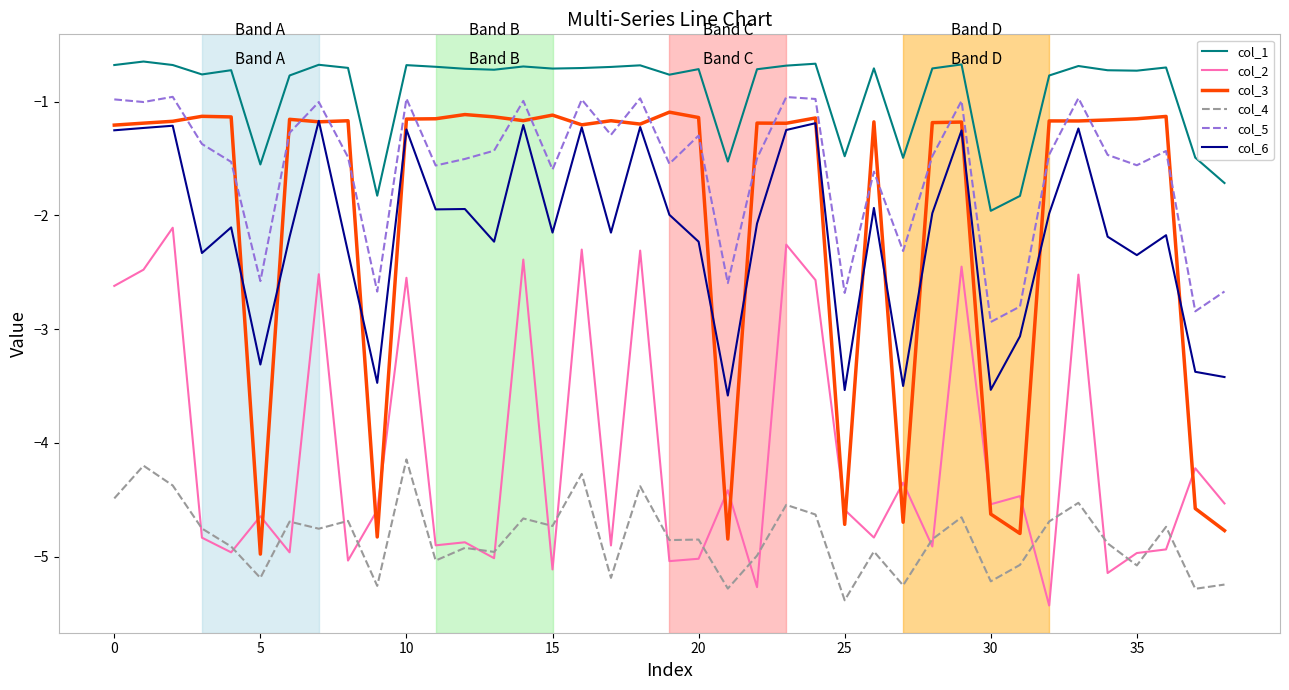

Count the number of categories in the chart.

39